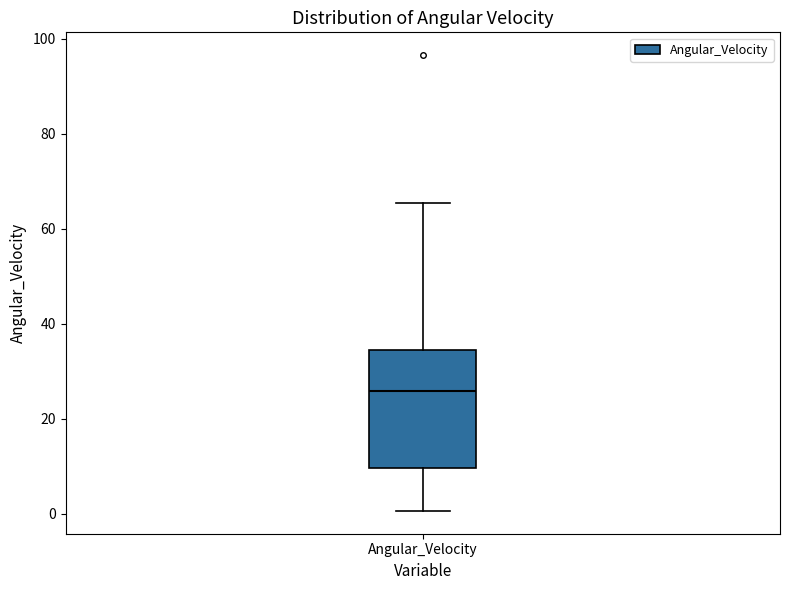

Transcribe this box plot: give where the median line is, the range the box spans, and where the two whiskers end, as read against the y-axis. The values are not printed on the chart, so give them approximately, as read against the axis.

median 26, box 10 to 34, whiskers 0 to 66